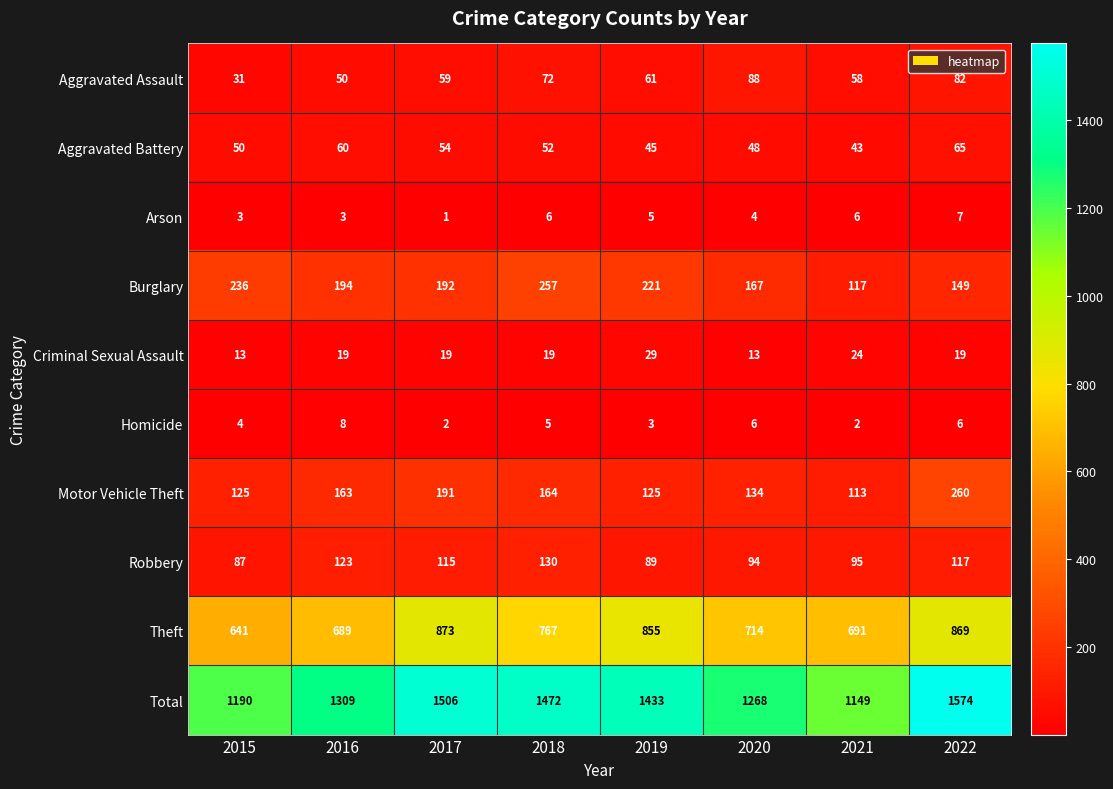

Count the Homicide values in the range 3 to 6.

5